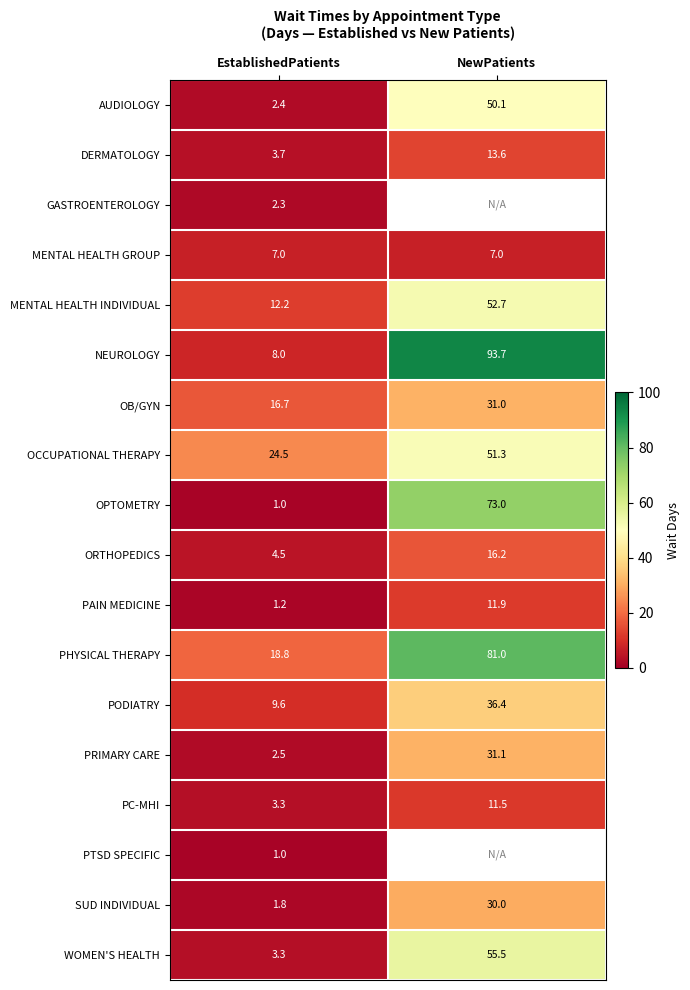

Read the PHYSICAL THERAPY value at EstablishedPatients.

18.8